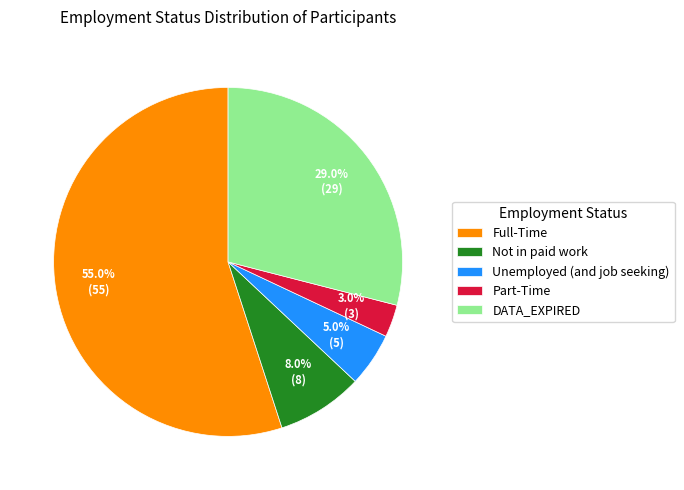

Approximately how many times larger is the value at Unemployed (and job seeking) compared to Not in paid work?

0.6